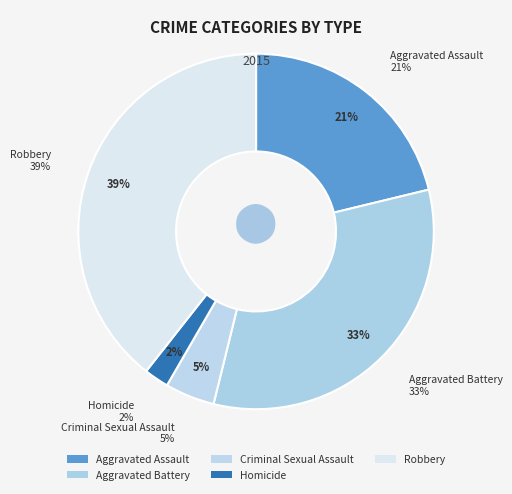

Is there any slice that represents more than half of the pie?

No